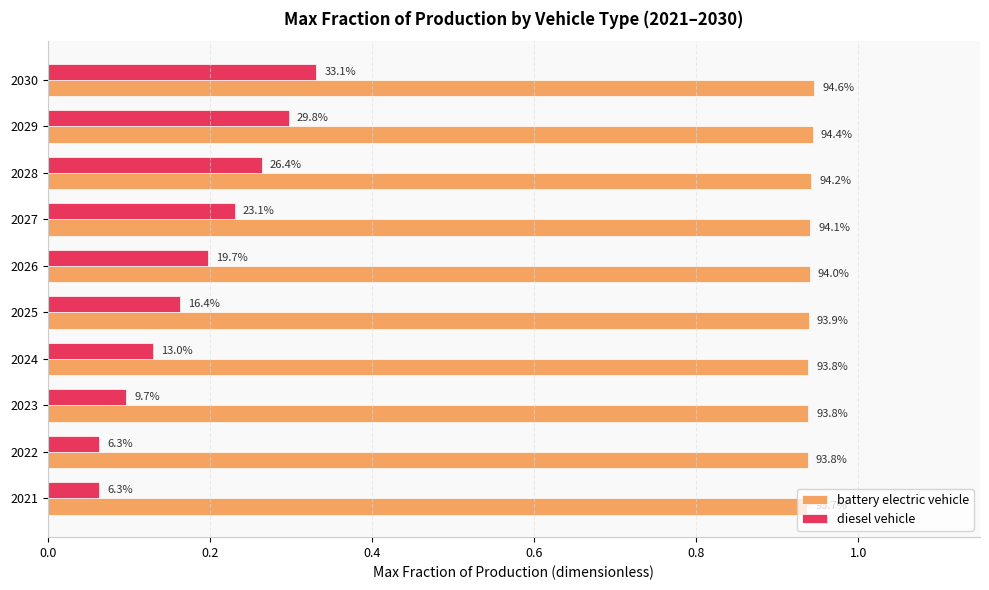

At how many categories does at least one series exceed 0?

10